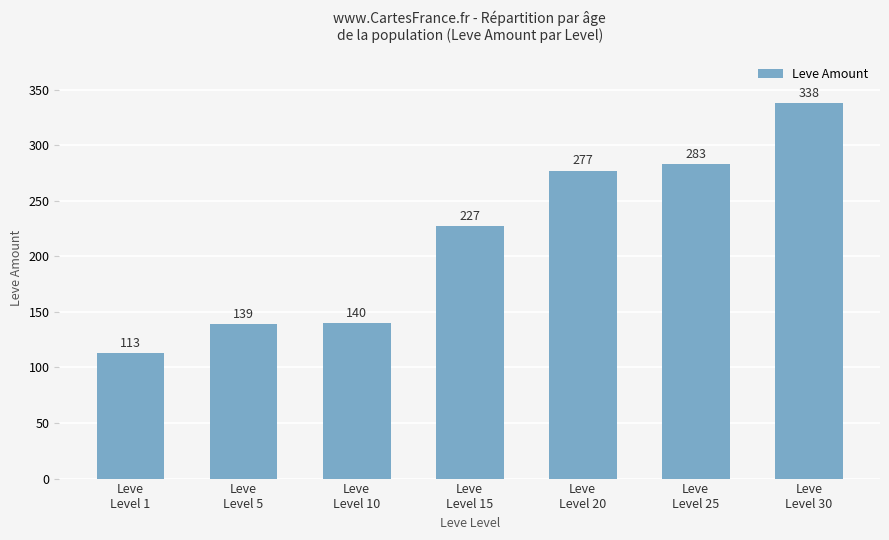

How many bars are there in total?

7